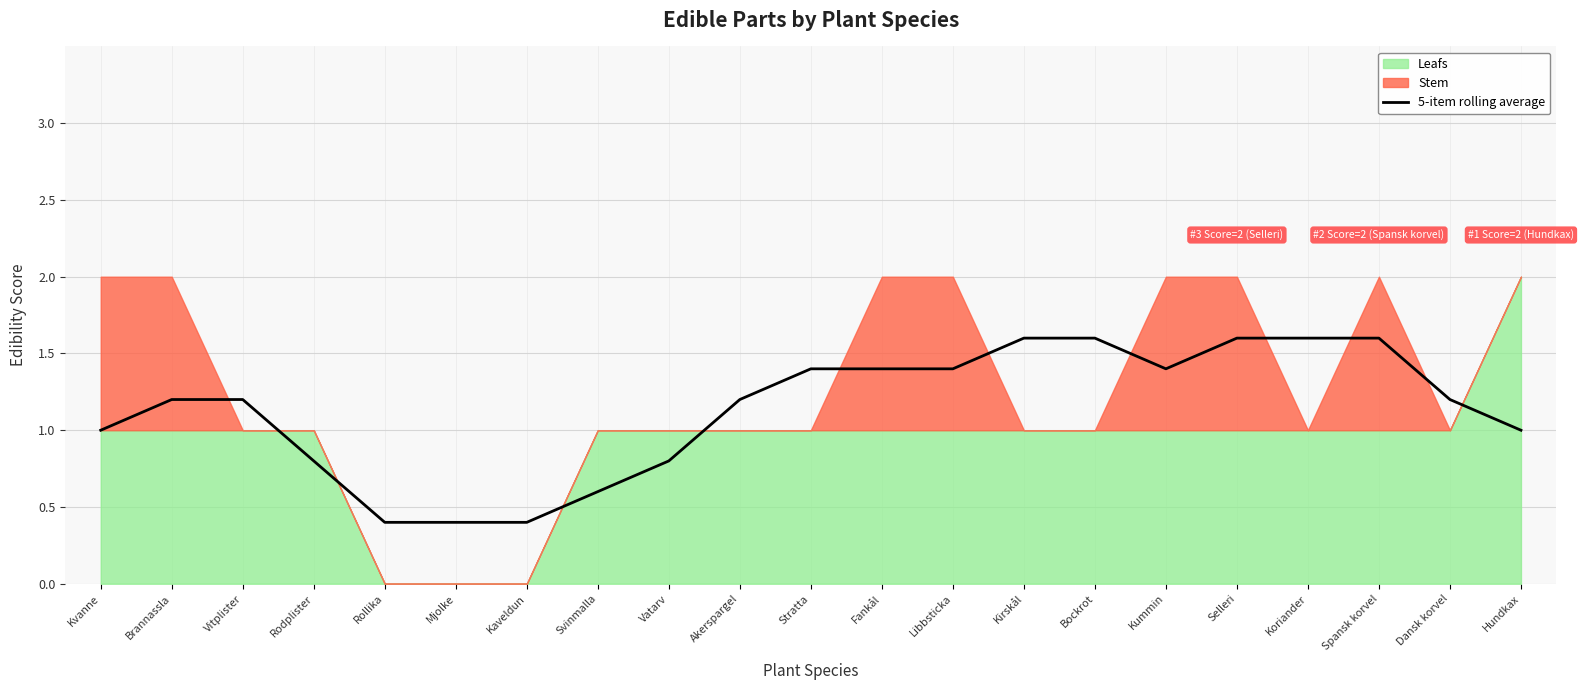

What value does the data have at Vatarv?

0.8